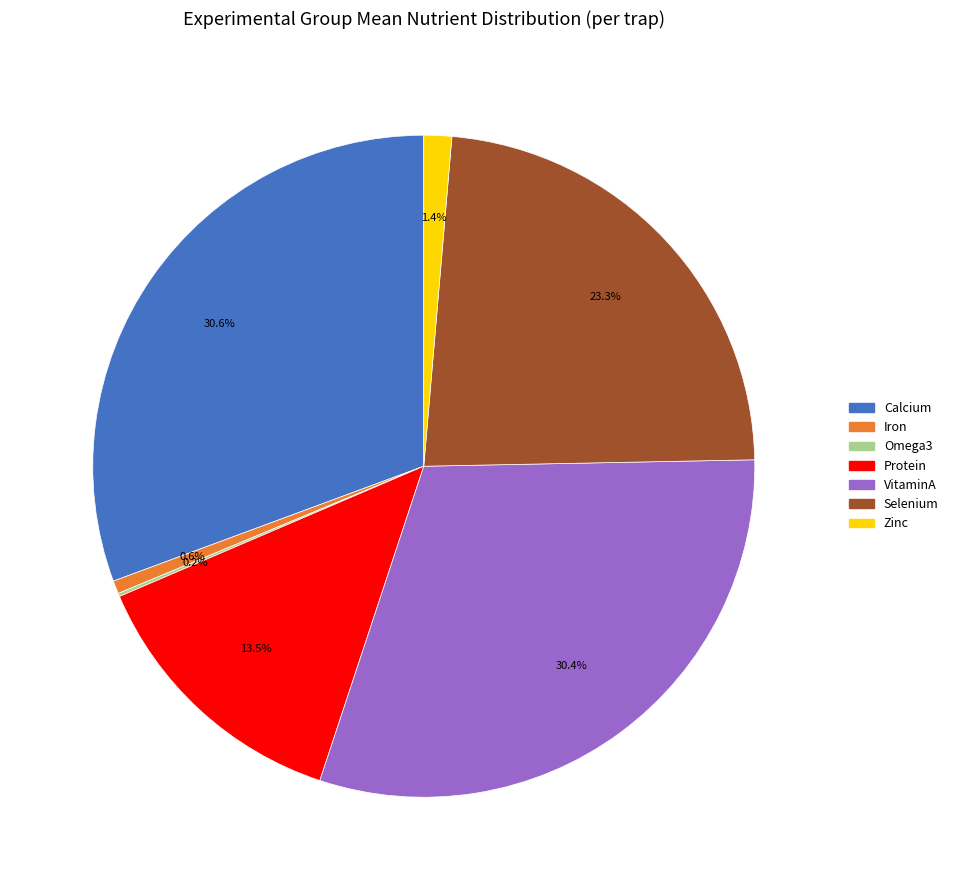

How much of the chart is everything except Zinc?

98.6%